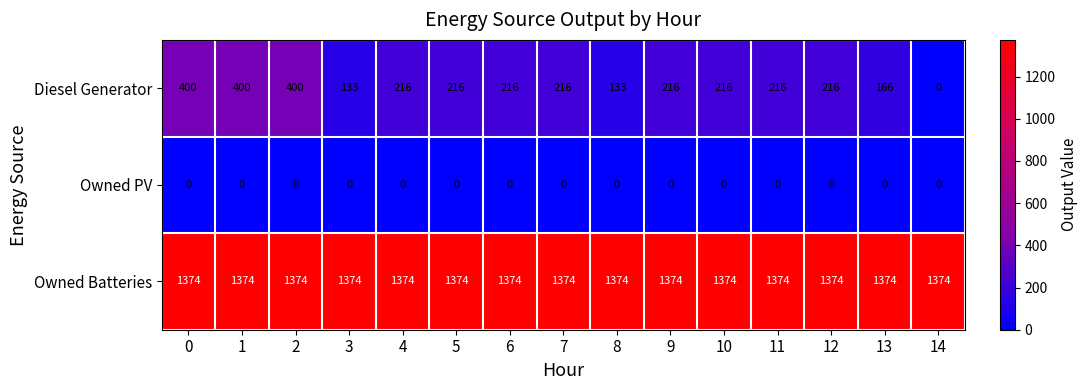

What is the greatest value displayed?

1374